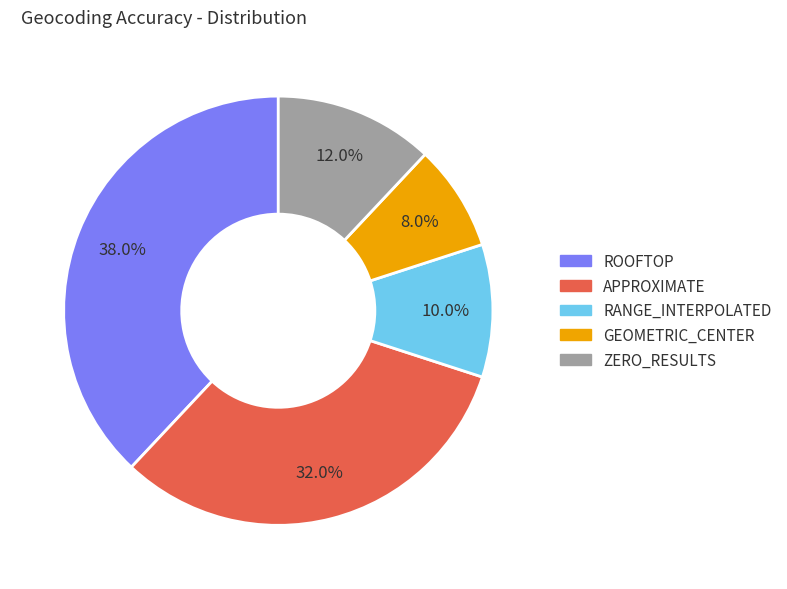

The APPROXIMATE slice represents 40% of the pie. True or false?

False